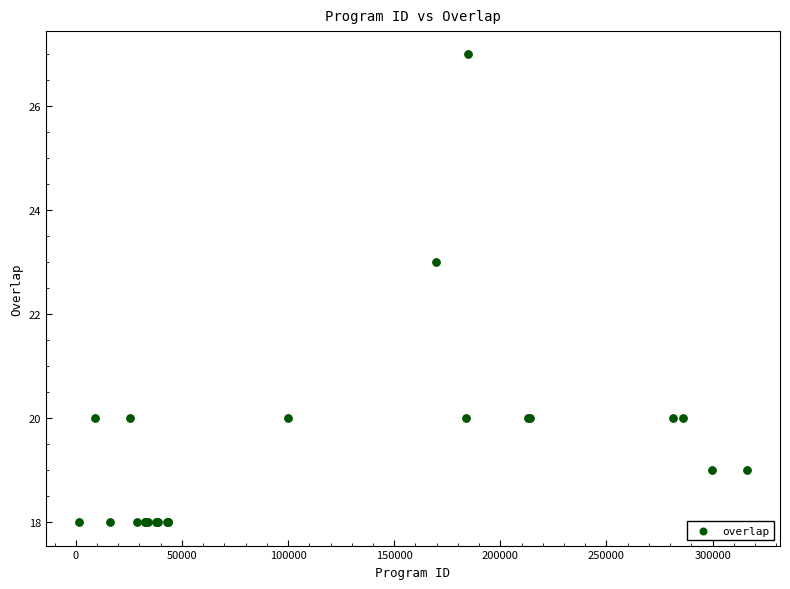

What Y value in the scatter plot is closest to 22?

23